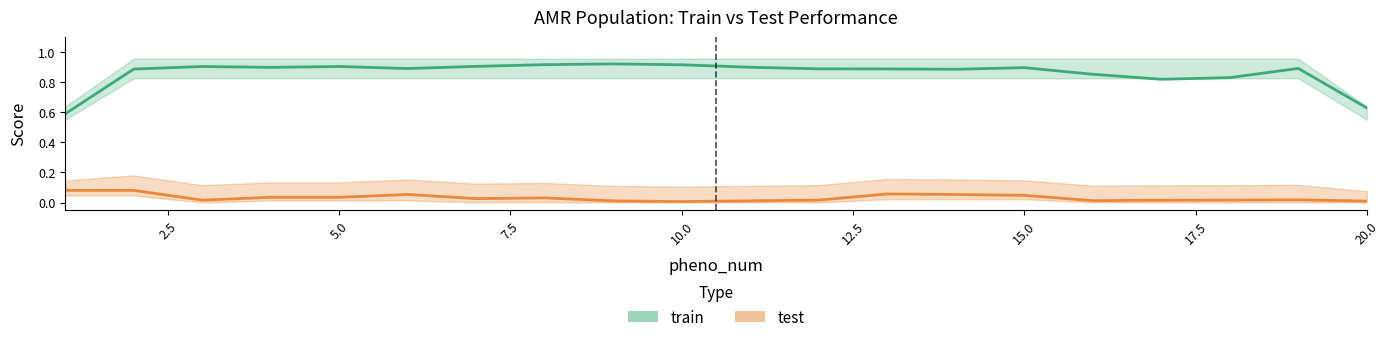

Is the value of test at 15 greater than the value of train at 9?

No